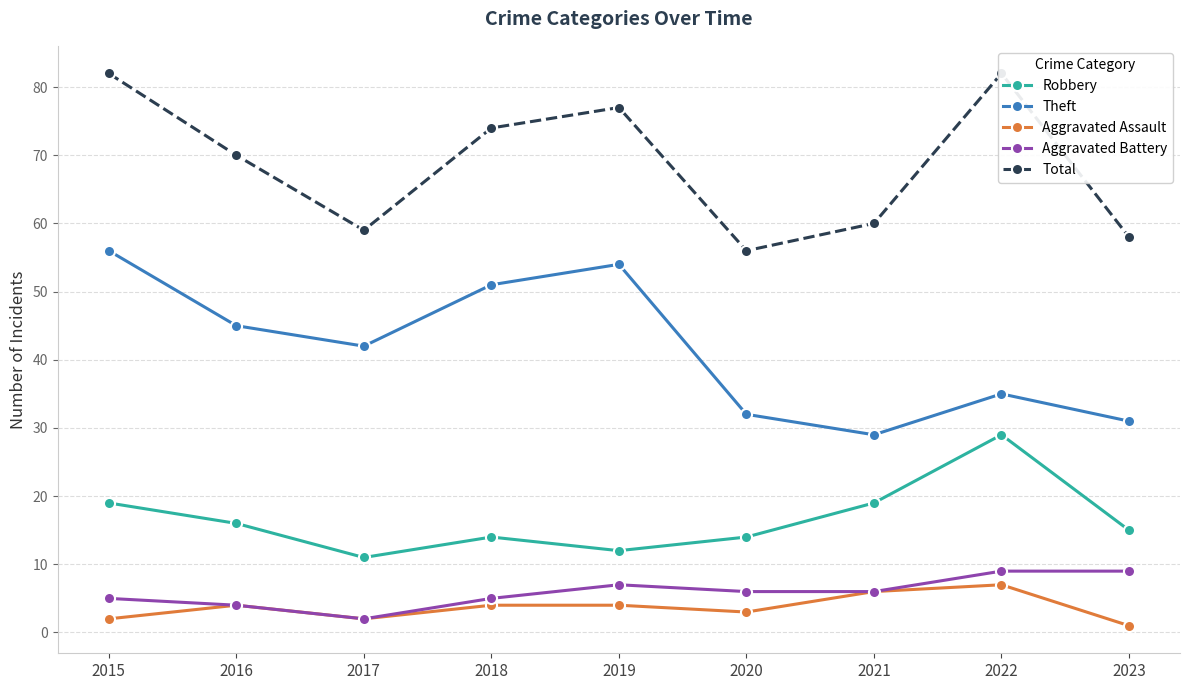

Reading right to left, extract all data points from this chart.

Robbery: 2023=15	2022=29	2021=19	2020=14	2019=12	2018=14	2017=11	2016=16	2015=19
Theft: 2023=31	2022=35	2021=29	2020=32	2019=54	2018=51	2017=42	2016=45	2015=56
Aggravated Assault: 2023=1	2022=7	2021=6	2020=3	2019=4	2018=4	2017=2	2016=4	2015=2
Aggravated Battery: 2023=9	2022=9	2021=6	2020=6	2019=7	2018=5	2017=2	2016=4	2015=5
Total: 2023=58	2022=82	2021=60	2020=56	2019=77	2018=74	2017=59	2016=70	2015=82